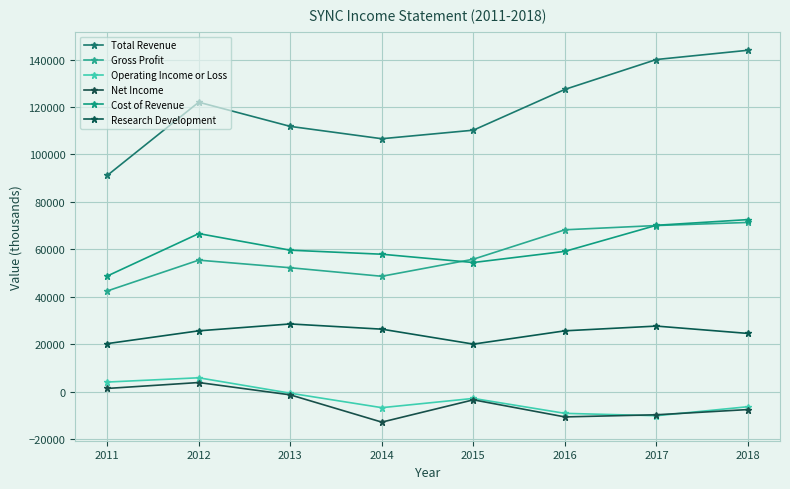

How many interior local peaks does the Gross Profit series have?

1